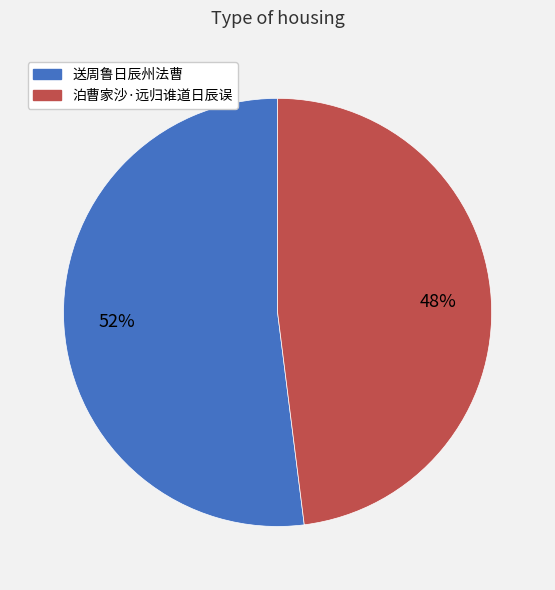

Does any single category account for the majority?

Yes